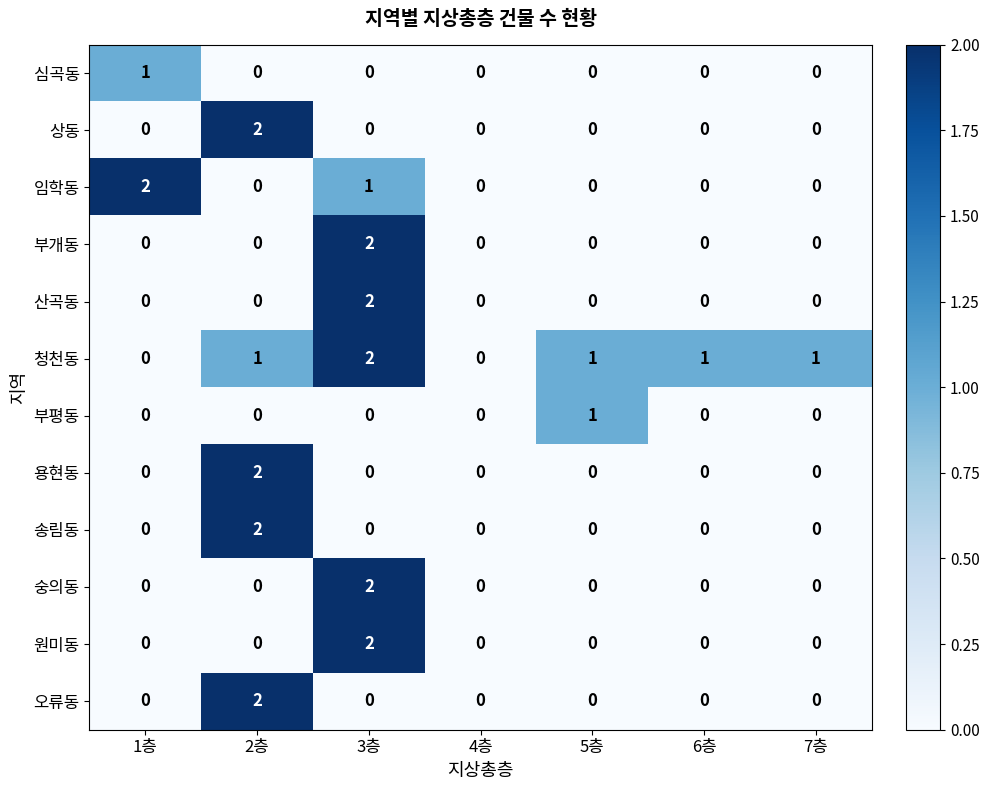

Which series has the largest total across all categories?

청천동